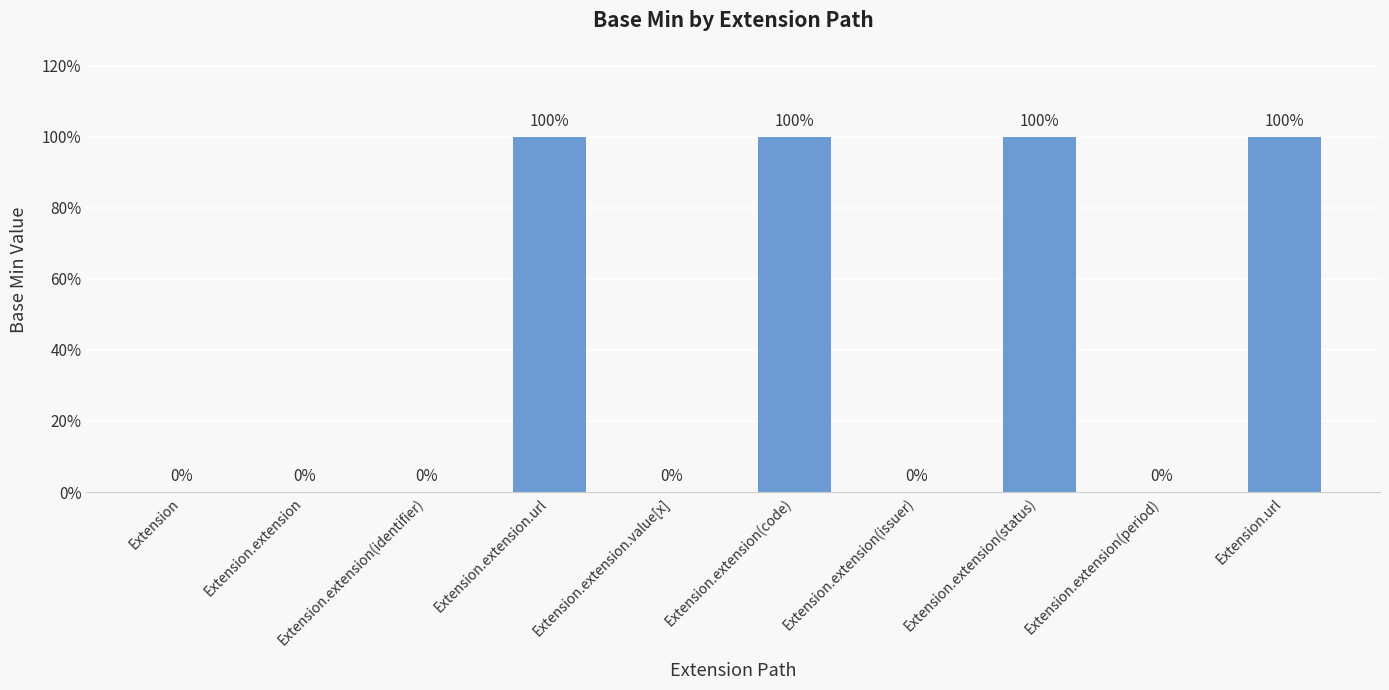

Rank the categories by value from lowest to highest.

Extension, Extension.extension, Extension.extension(identifier), Extension.extension.value[x], Extension.extension(issuer), Extension.extension(period), Extension.extension.url, Extension.extension(code), Extension.extension(status), Extension.url